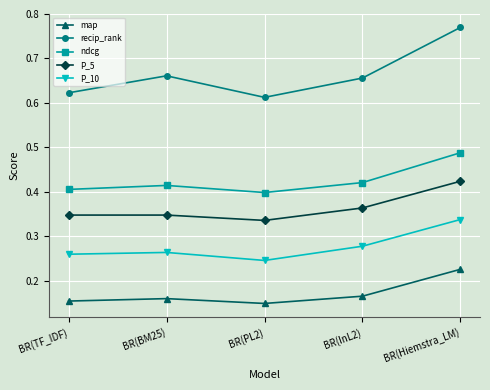

What position from the left is BR(Hiemstra_LM)?

5